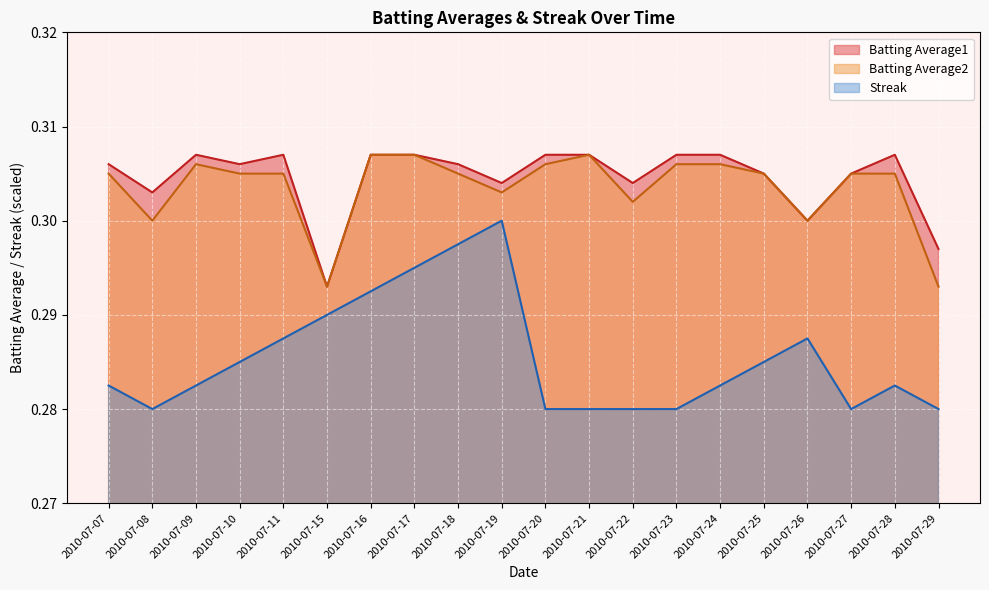

What is the minimum value for Streak?

0.3